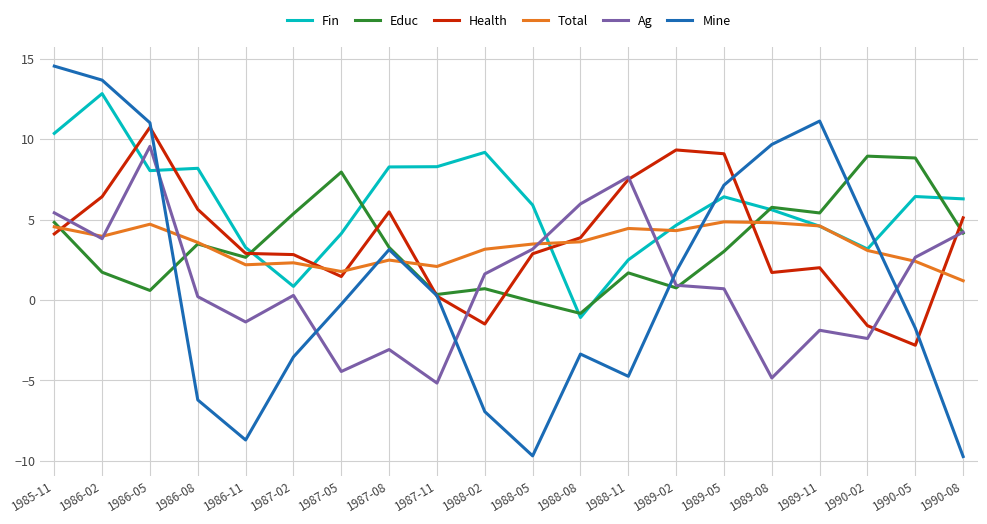

Between 1987-02 and 1989-11, which series saw the biggest shift?

Mine